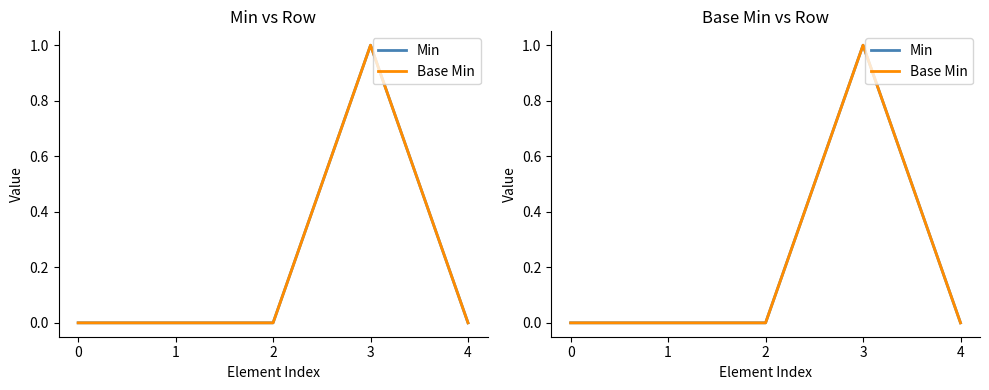

Rank the categories by Min value from lowest to highest.

0, 1, 2, 4, 3